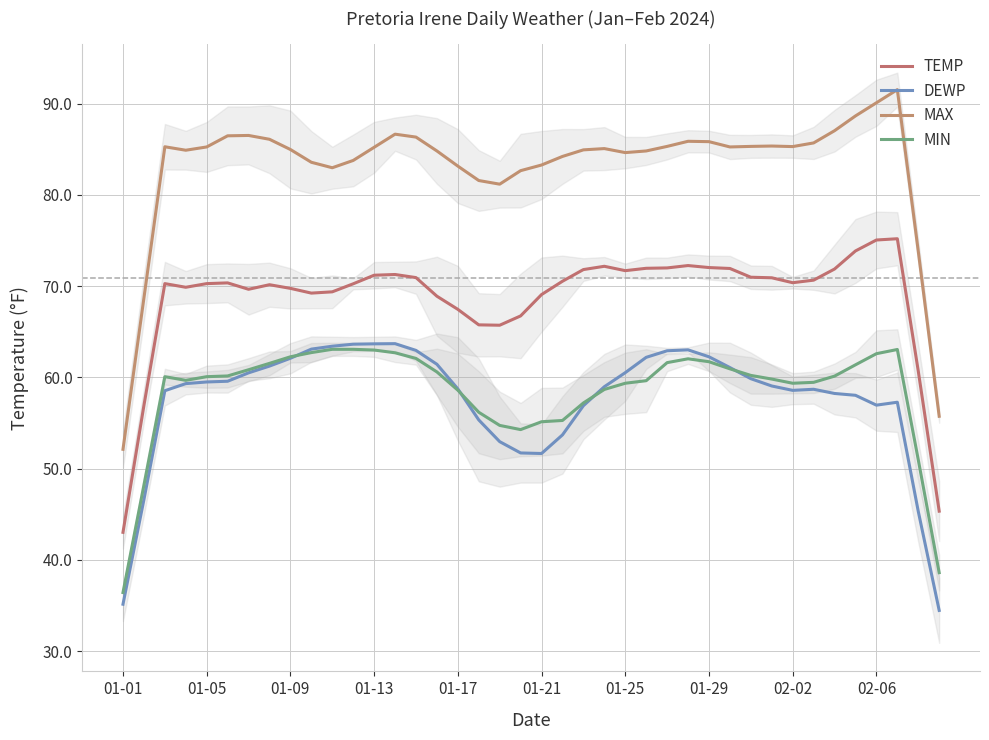

Is this an area chart (filled region under the line)?

No